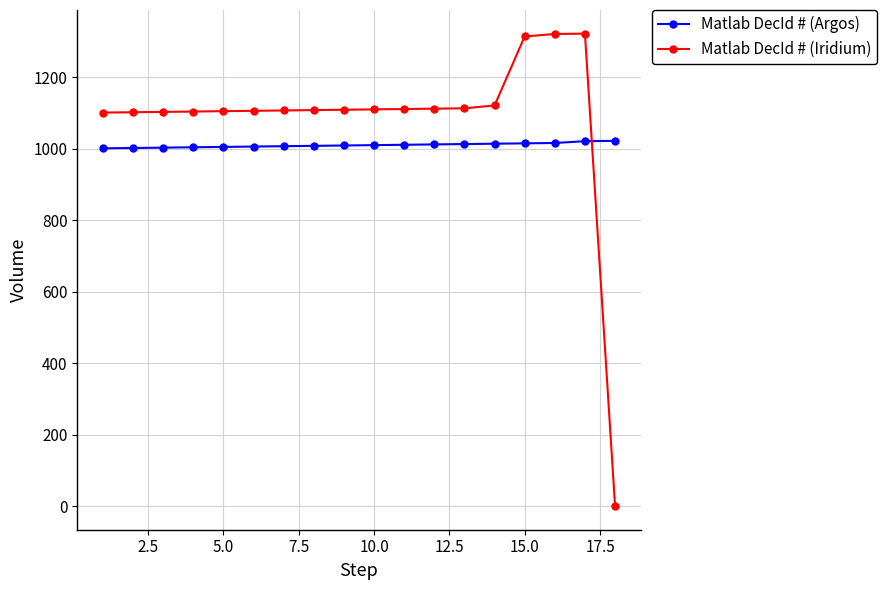

What is the highest value of the Matlab DecId # (Iridium) series?

1322